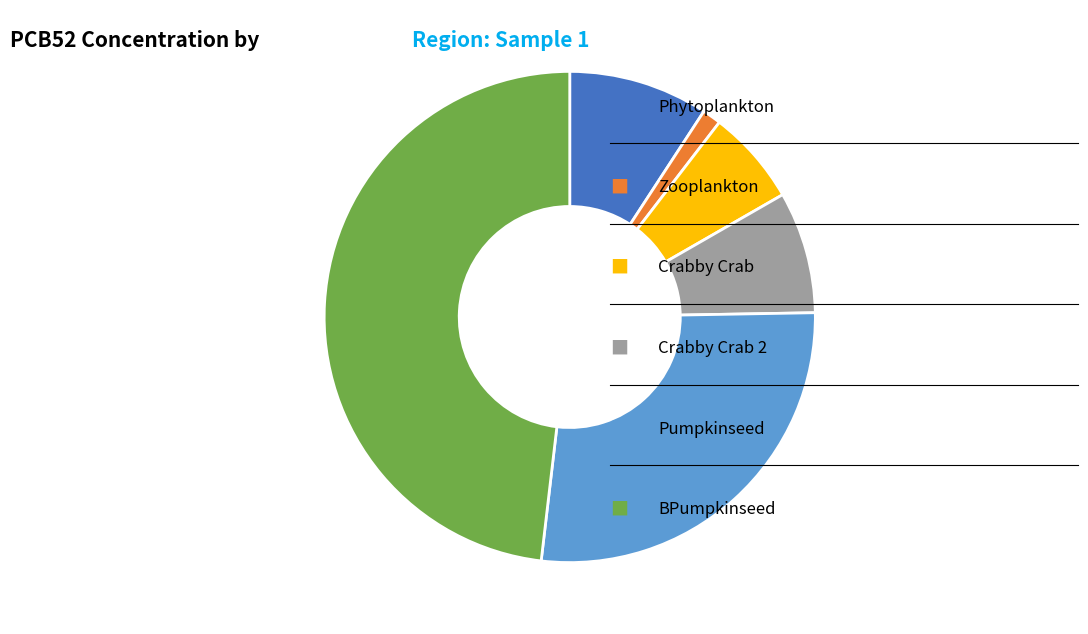

Does any single category account for the majority?

No